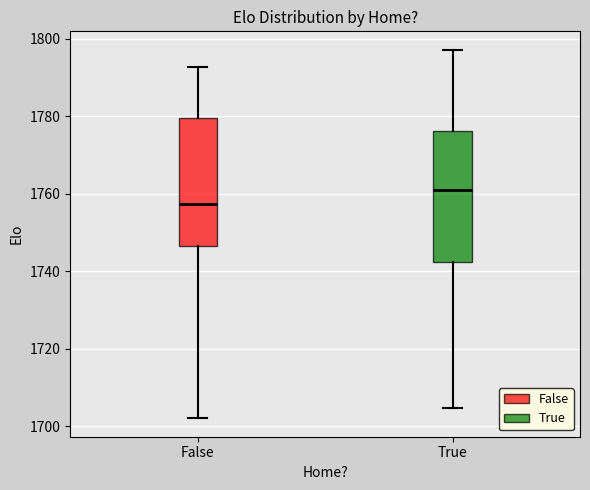

Which box's median line is the highest?

True